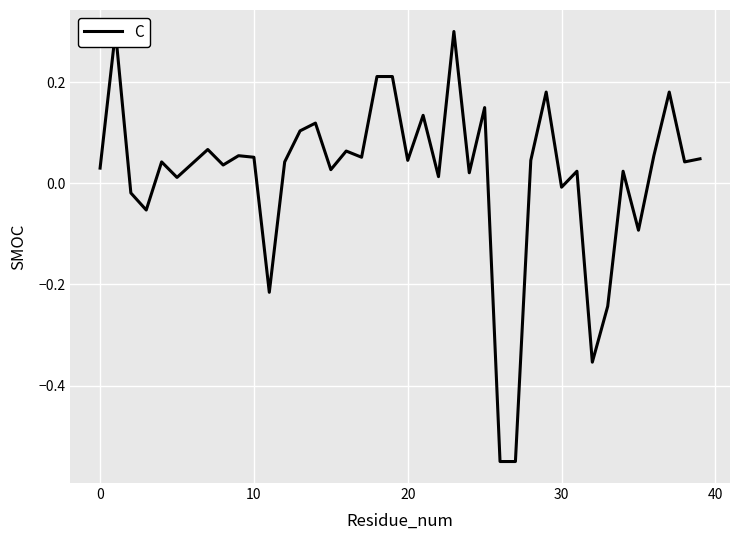

Reading right to left, extract all data points from this chart.

0.0	0.0	0.2	0.1	-0.1	0.0	-0.2	-0.4	0.0	-0.0	0.2	0.0	-0.6	-0.6	0.1	0.0	0.3	0.0	0.1	0.0	0.2	0.2	0.1	0.1	0.0	0.1	0.1	0.0	-0.2	0.1	0.1	0.0	0.1	0.0	0.0	0.0	-0.1	-0.0	0.3	0.0